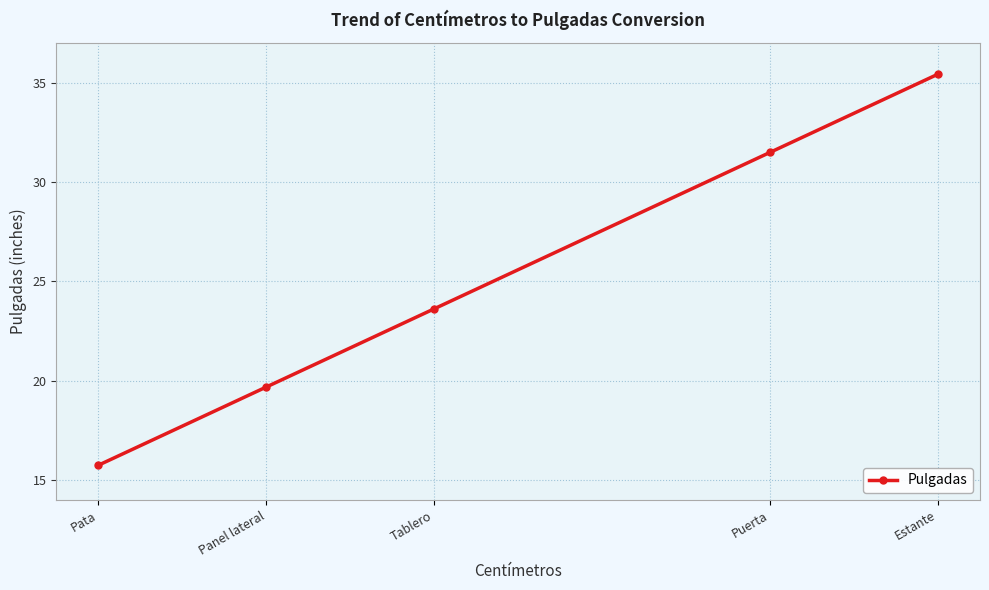

What is the difference between the maximum and minimum values?

19.7